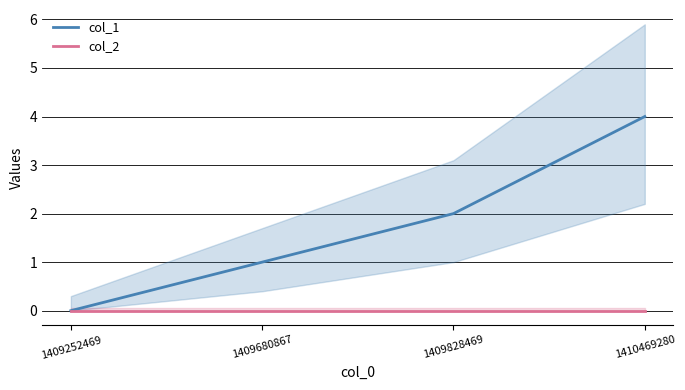

Rank the categories by col_1 value from highest to lowest.

1410469280, 1409828469, 1409680867, 1409252469